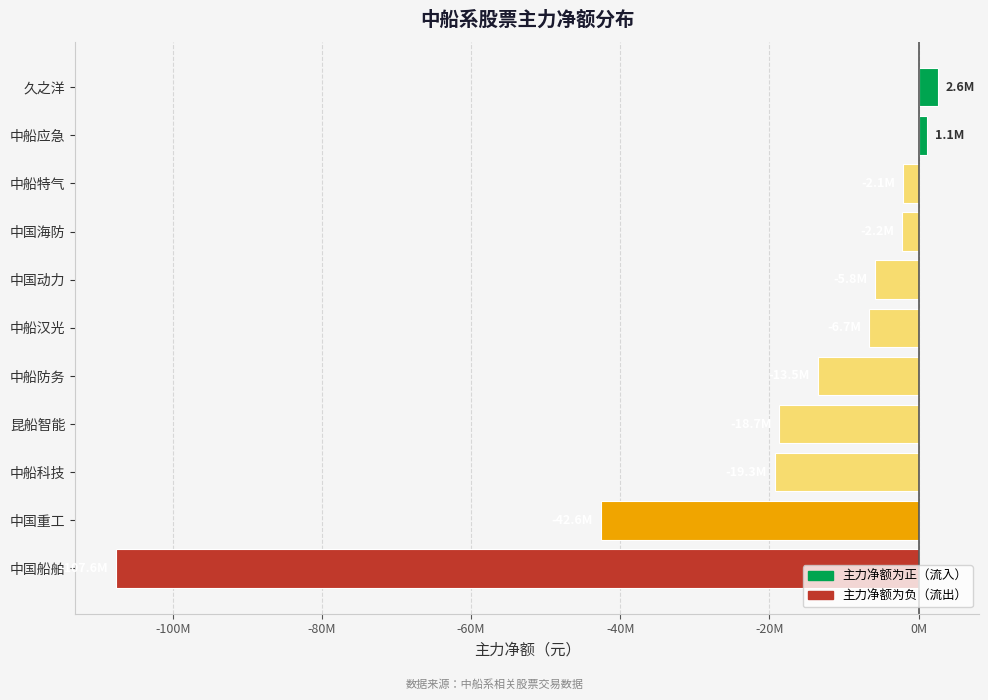

Count the number of categories in the chart.

11